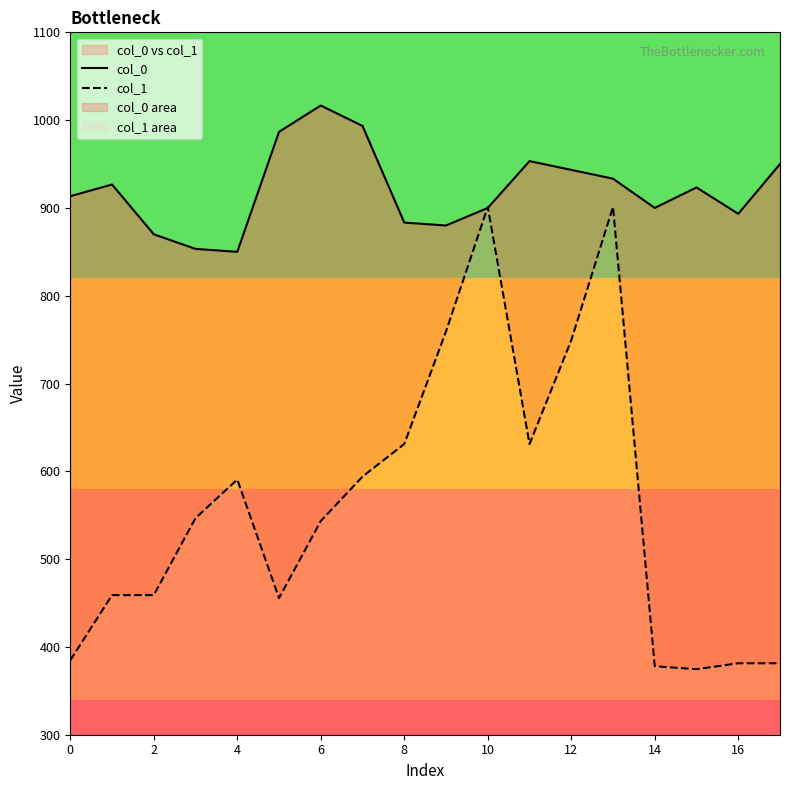

What is the label of the 8th point from the right?

10